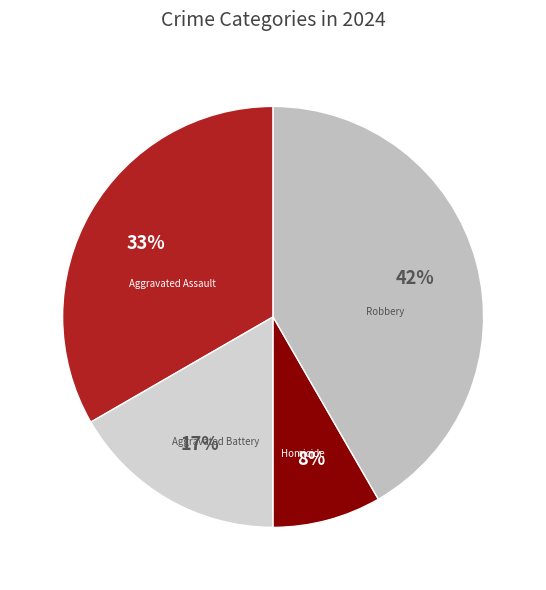

Which has a higher value, Aggravated Assault or Robbery?

Robbery